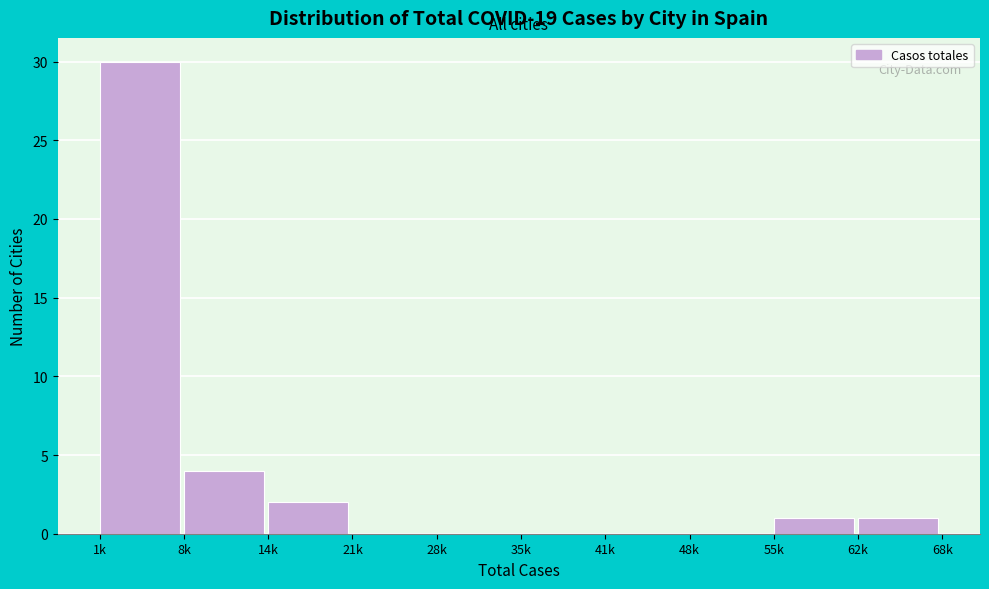

Reading left to right, list all the values displayed in this chart.

1k=30	8k=4	14k=2	21k=0	28k=0	35k=0	41k=0	48k=0	55k=1	62k=1